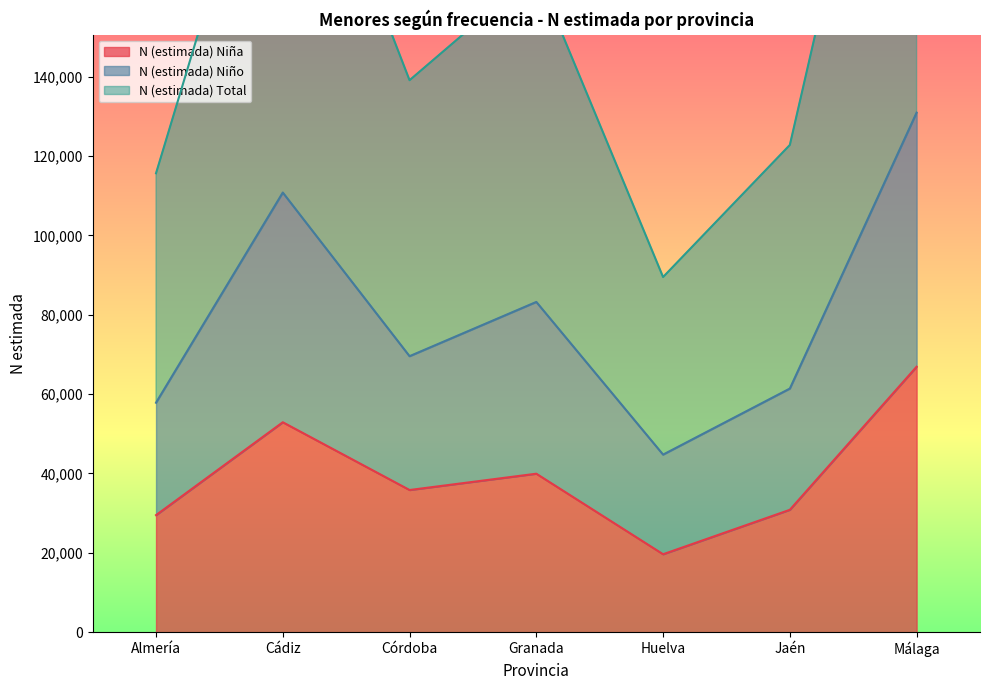

What is the approximate value of N (estimada) Niño at Huelva, to the nearest 10?

44760